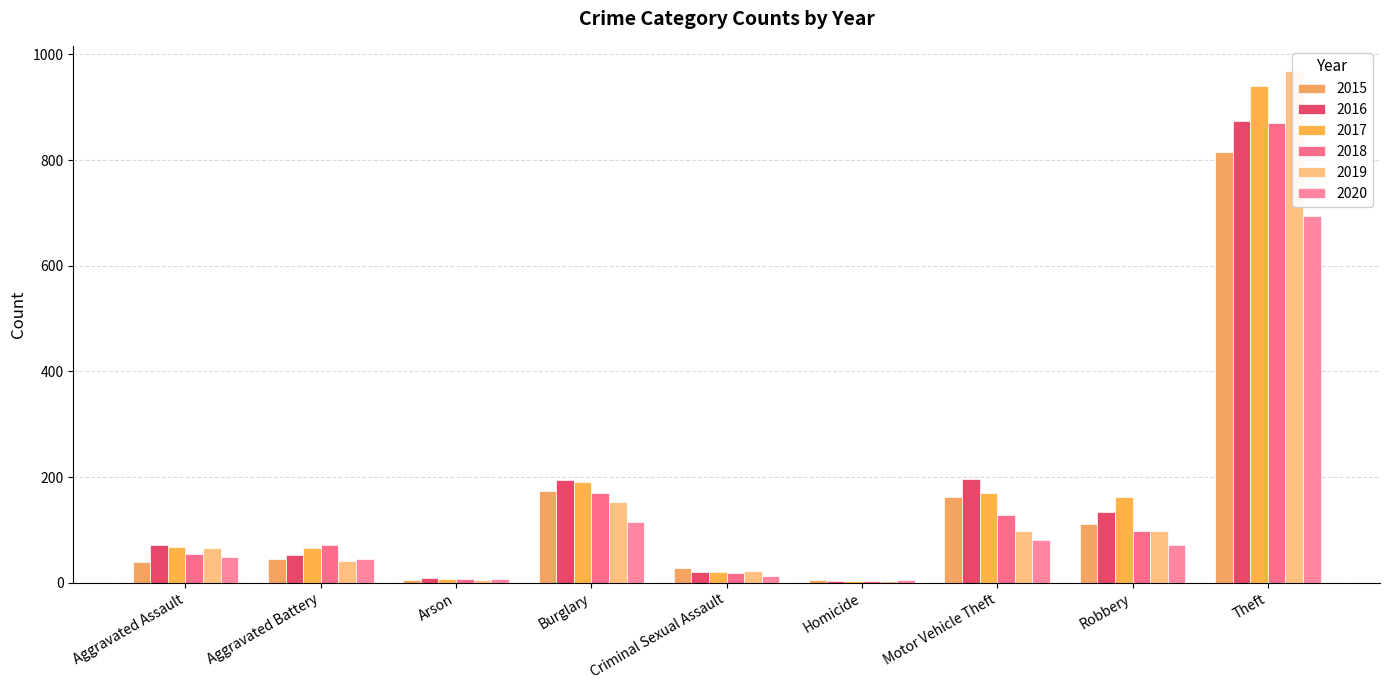

Read the 2017 value at Motor Vehicle Theft, to the nearest 10.

170